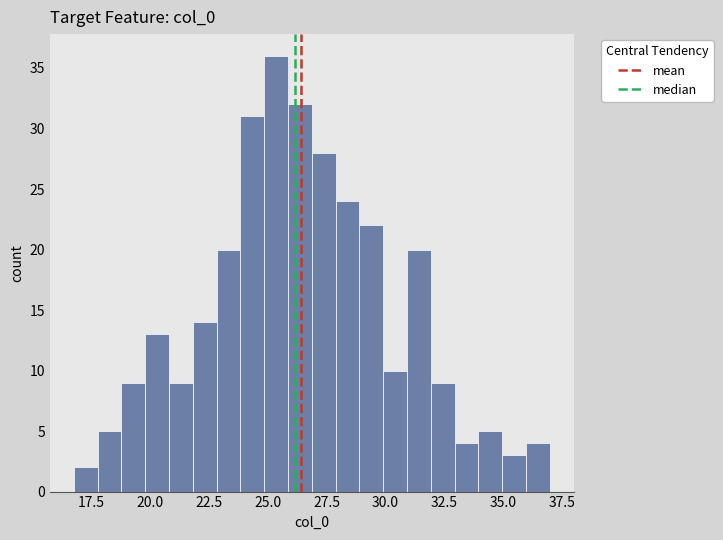

Read against the x-axis, roughly where is the centre of the tallest bar?

25.5